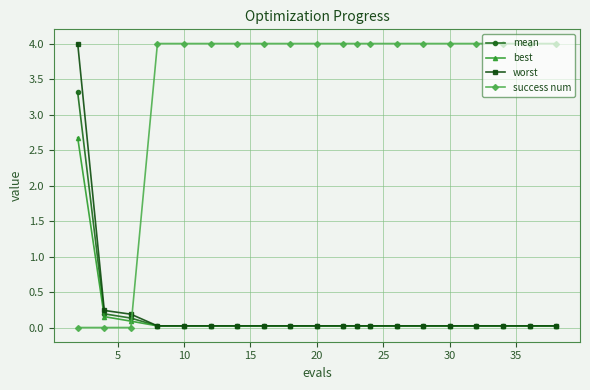

Which series has the largest total across all categories?

success num